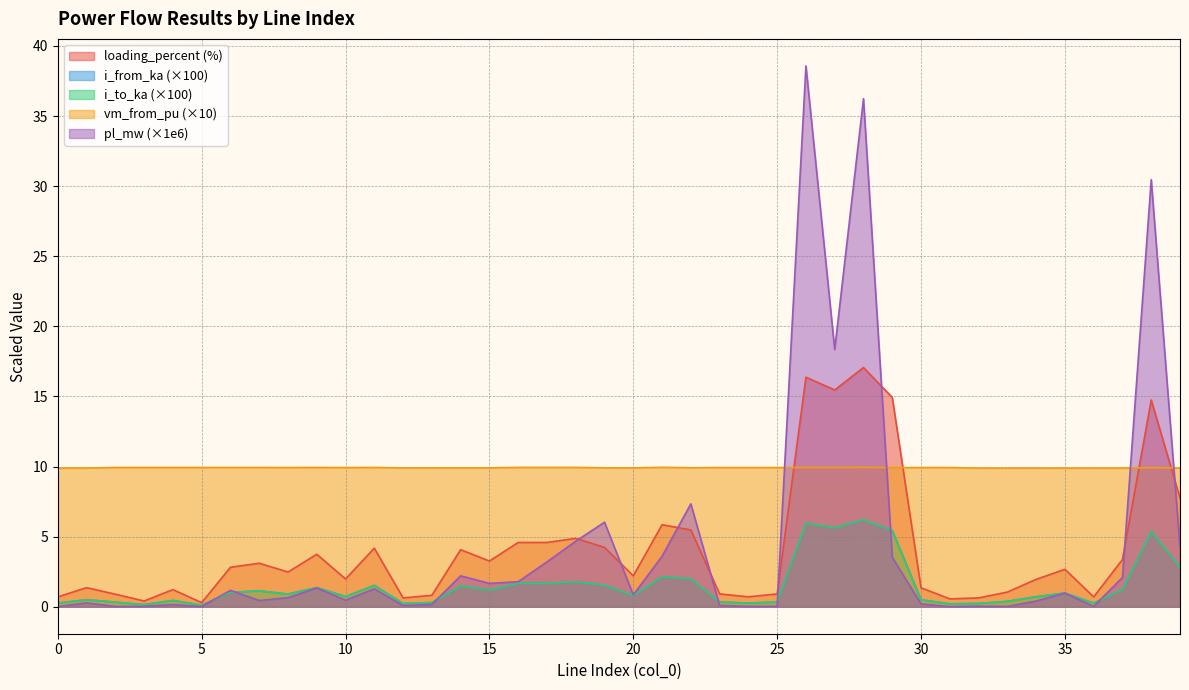

Read the i_to_ka value at 16.

1.7